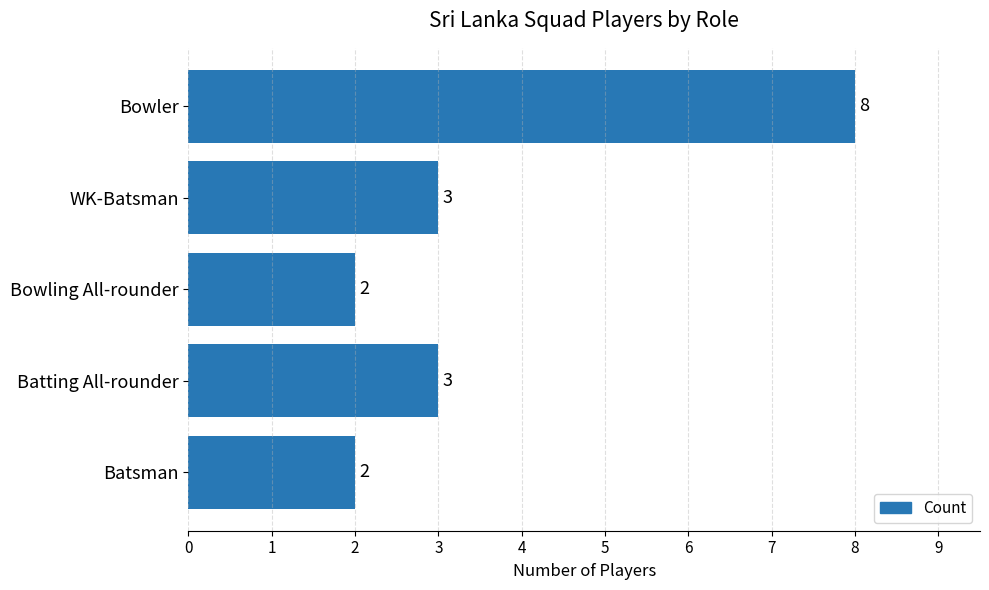

How many data points are less than 3?

2